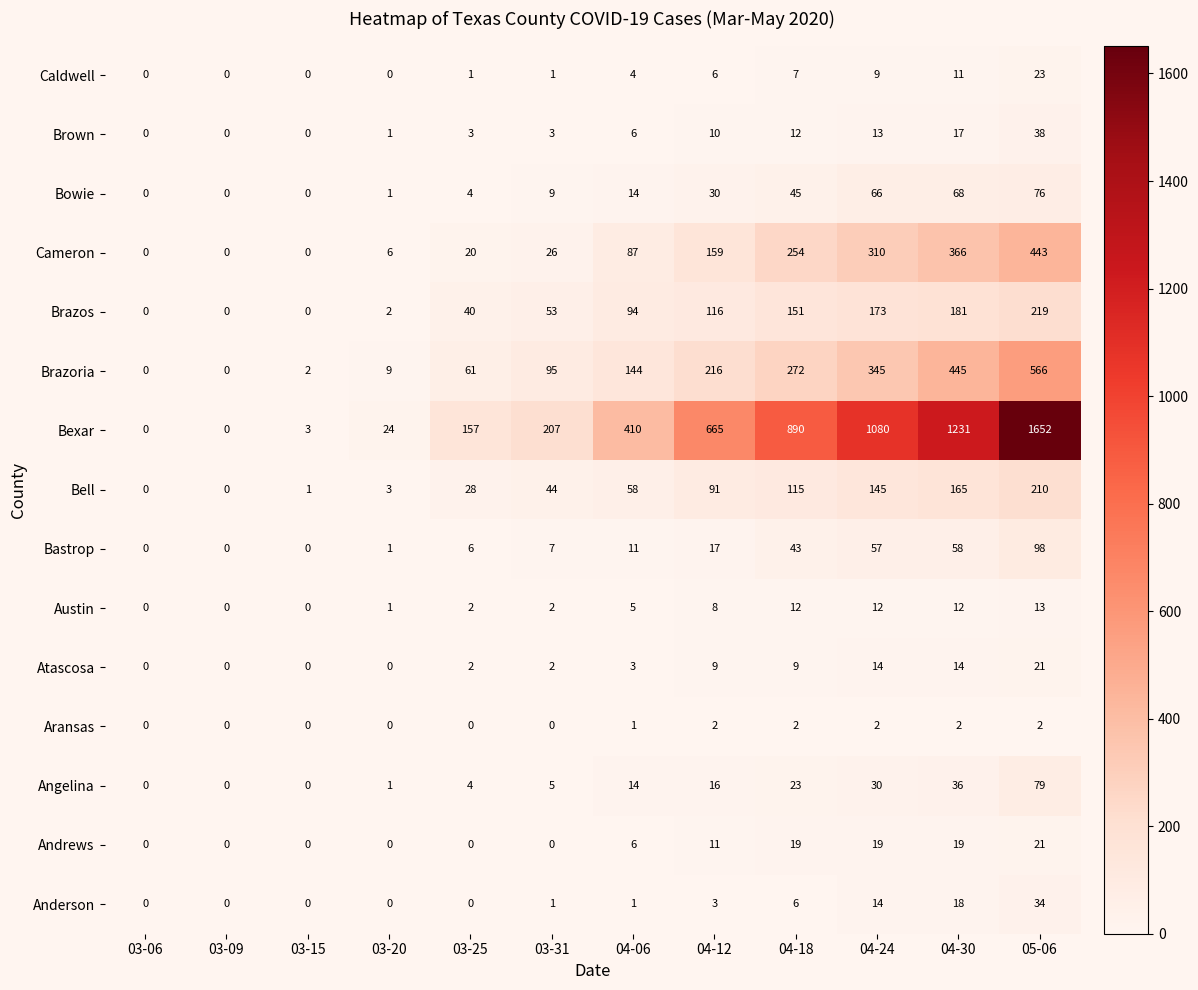

Is it true that Aransas equals 0 at 03-09?

True